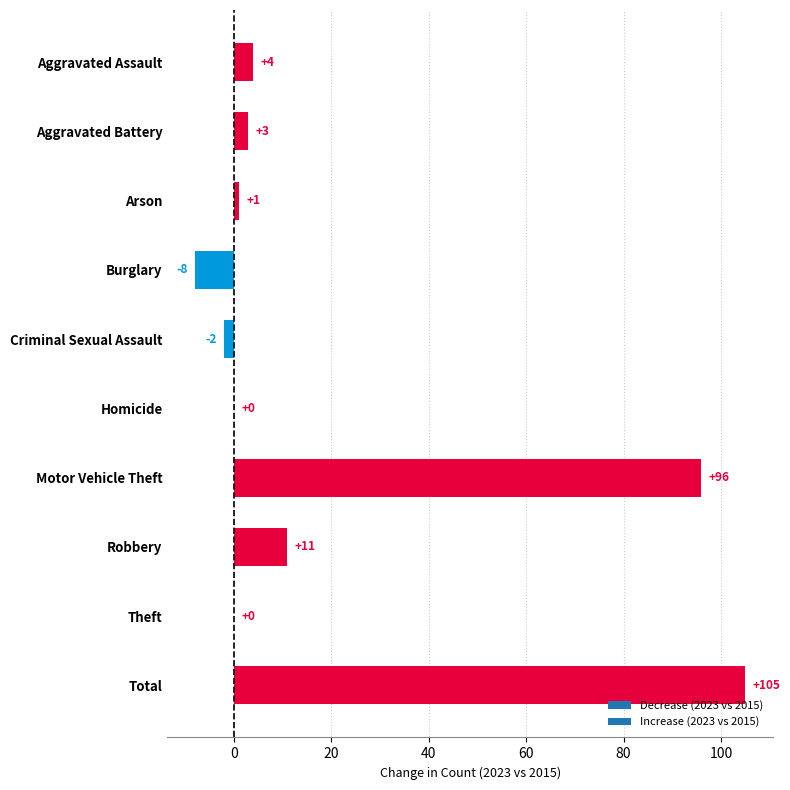

What is the maximum value shown in the chart?

105